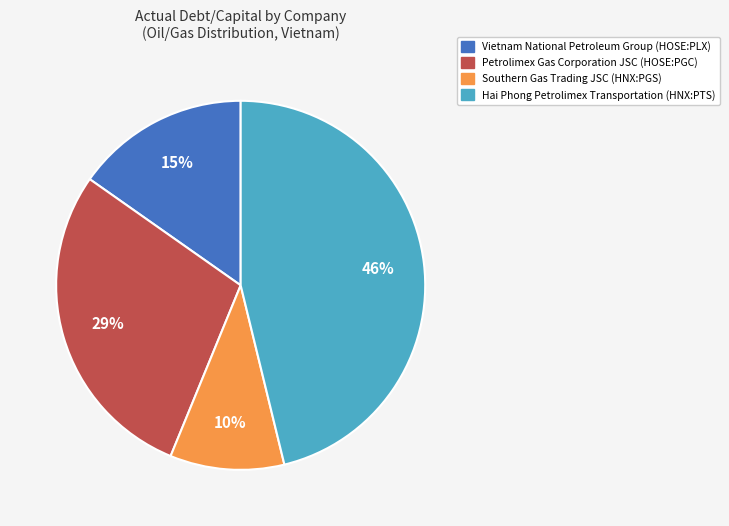

To the nearest percent, what is the difference between the largest and smallest slice percentages?

36%